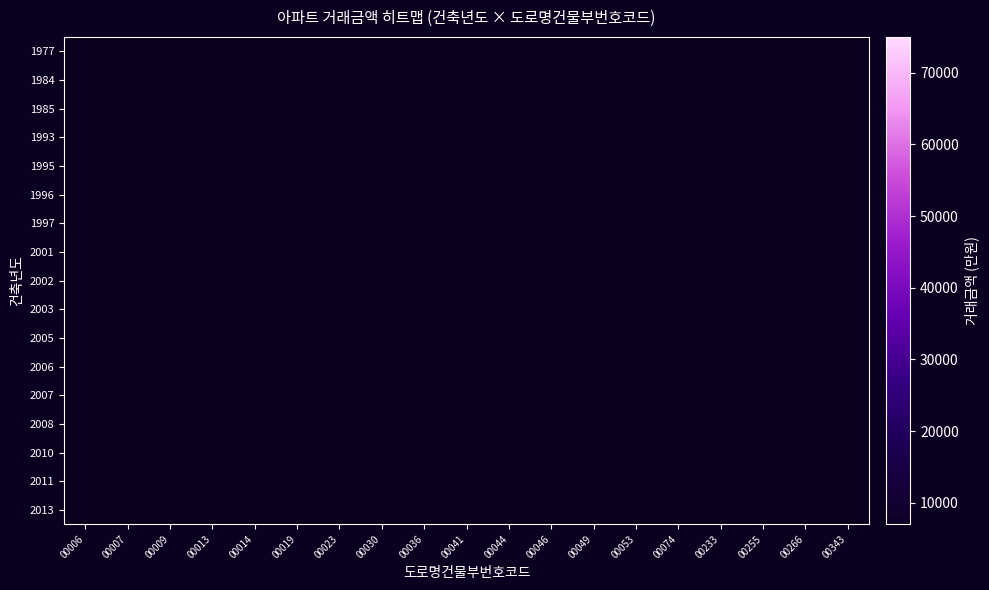

At which category is the sum across all series the highest?

00036